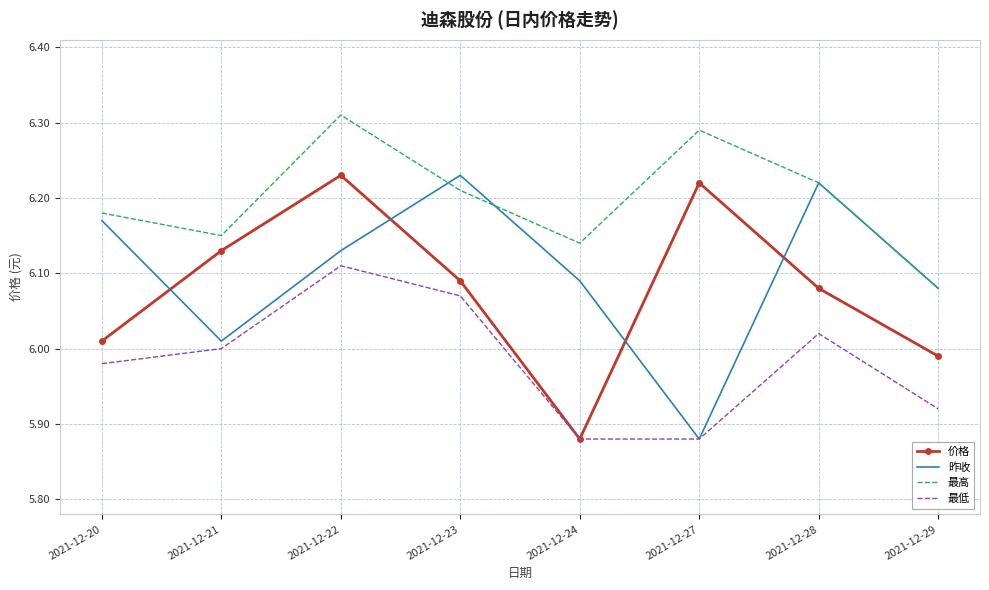

Between 2021-12-24 and 2021-12-27, which series saw the biggest shift?

价格